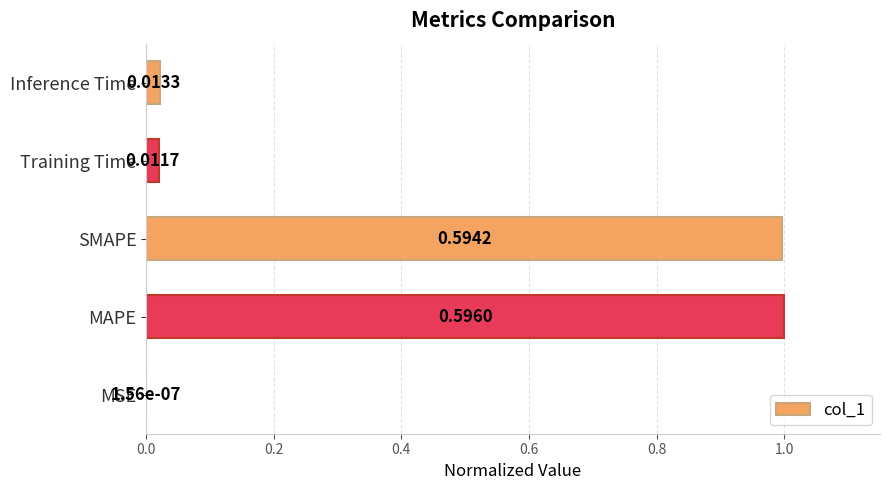

What is the sum of the values at MAPE and SMAPE?

2.0